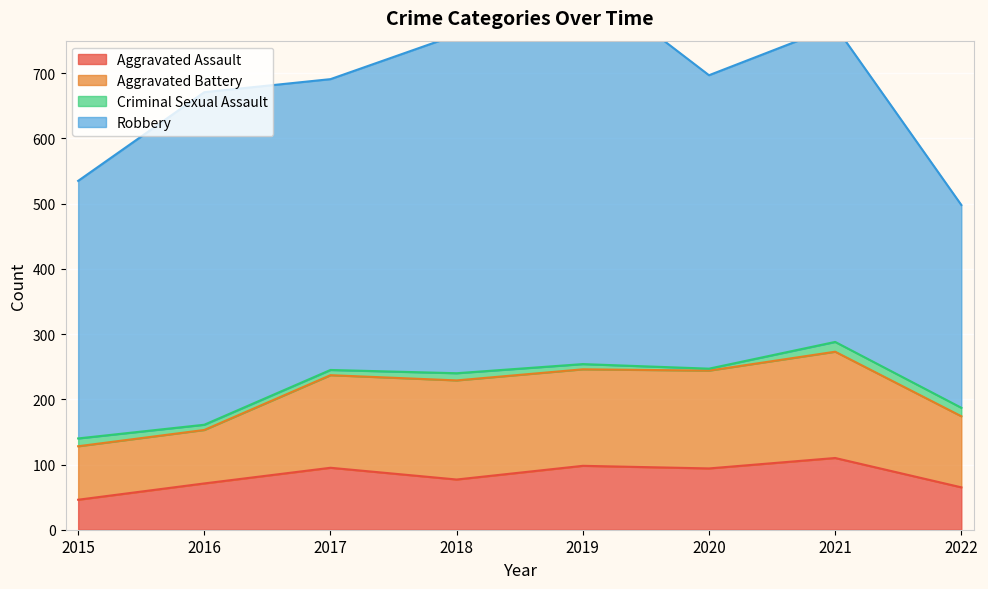

Where is the first local minimum for Aggravated Battery?

2019